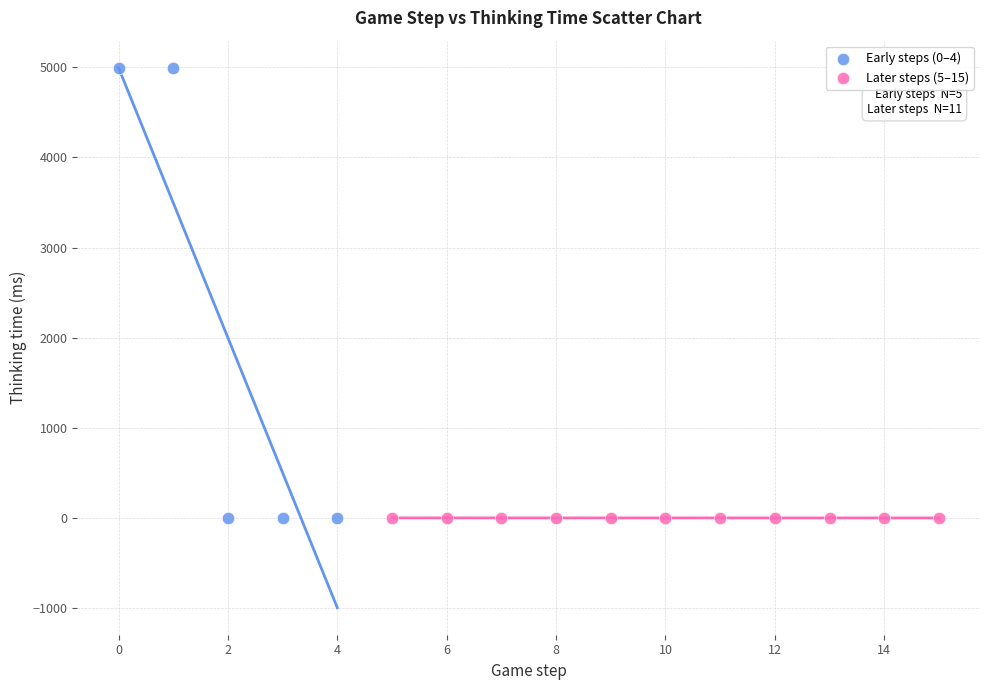

Which series contains the highest Y value?

Early steps (0–4)